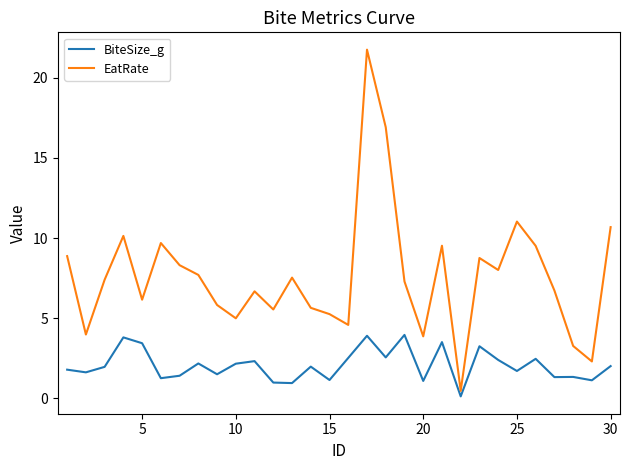

Which series has the largest range (max minus min)?

EatRate